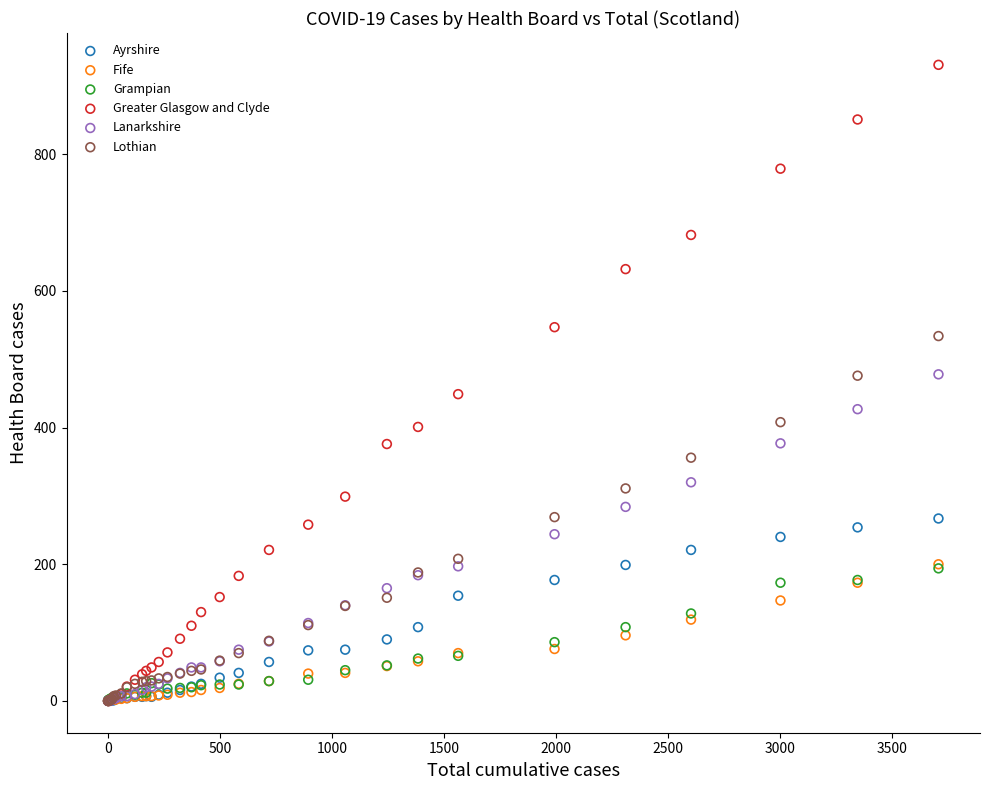

What are all the series names shown in the legend?

Ayrshire, Fife, Grampian, Greater Glasgow and Clyde, Lanarkshire, Lothian